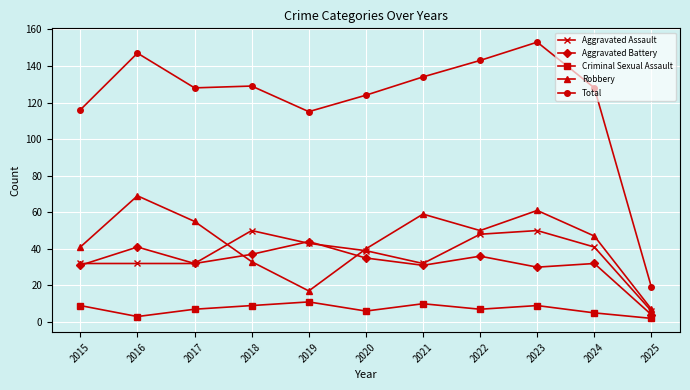

Which series has the largest total across all categories?

Total